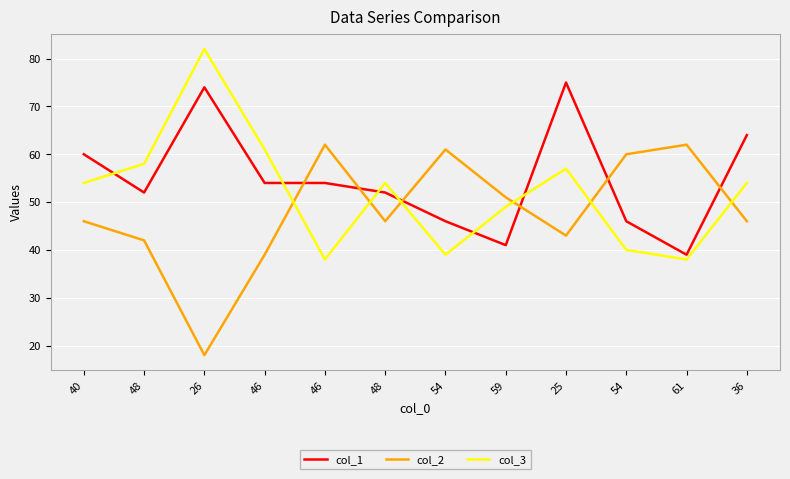

How many times do col_3 and col_1 cross each other?

6